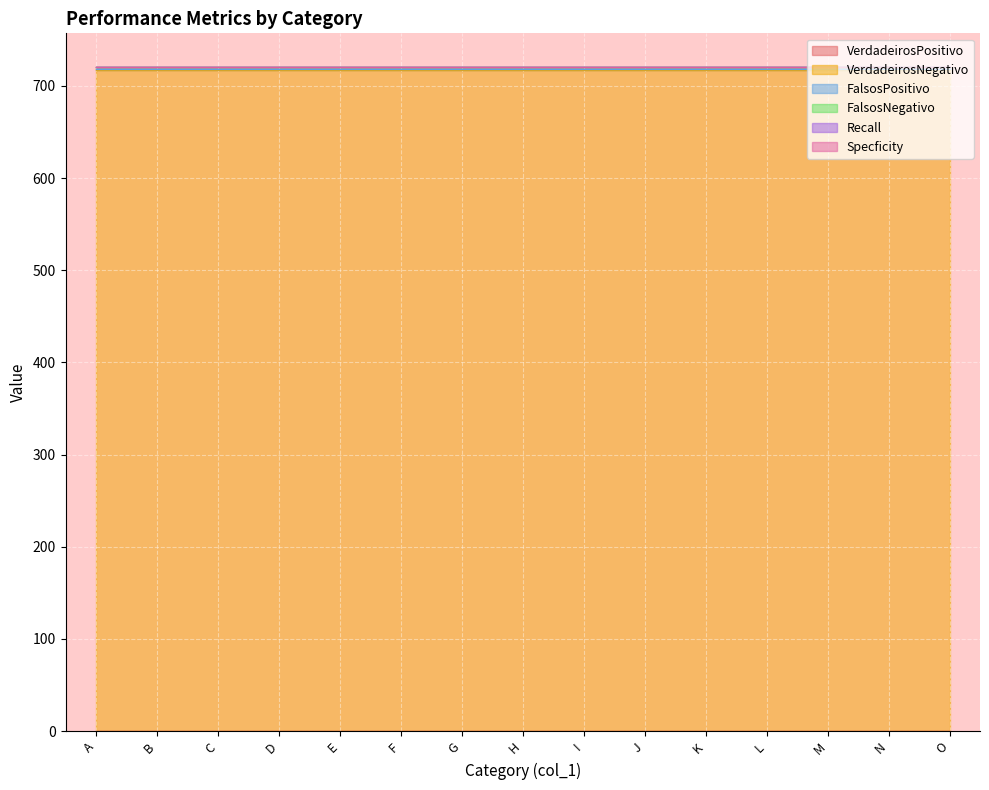

True or false: VerdadeirosPositivo has a value of 0.0 at M.

True